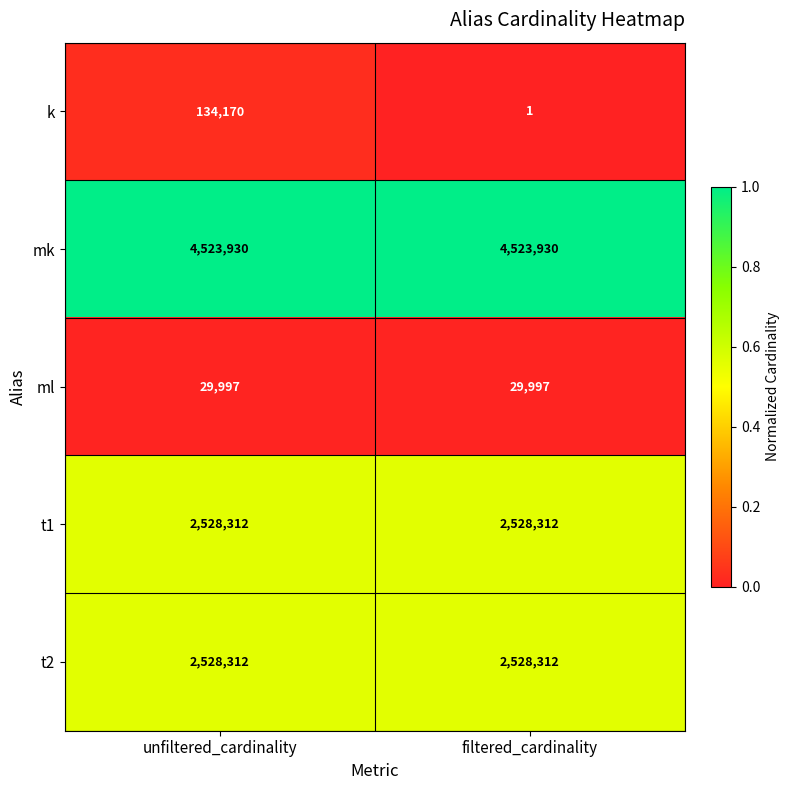

At which label is k closest to 67085?

filtered_cardinality